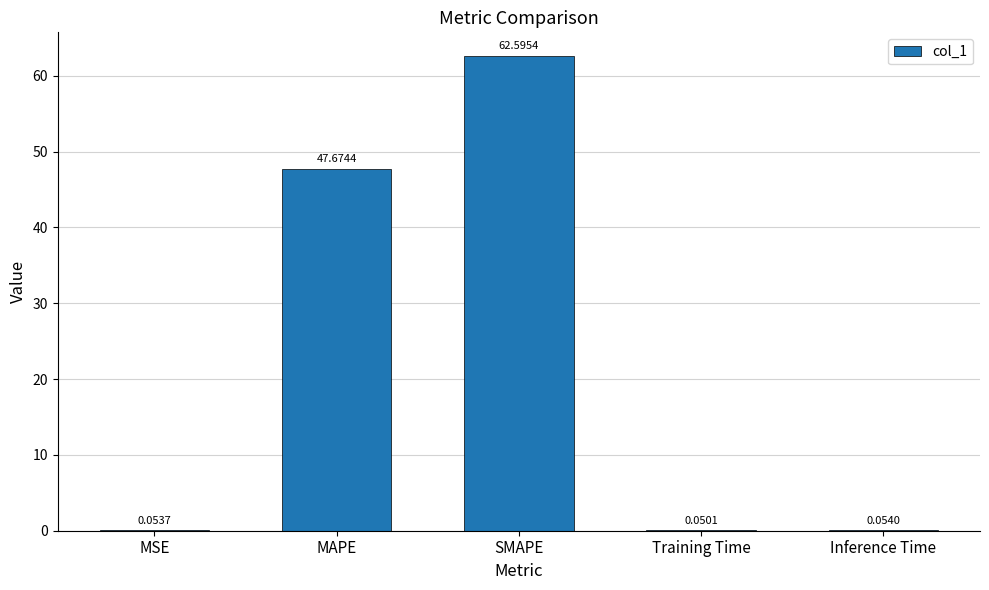

Which category has the highest value across all series?

SMAPE